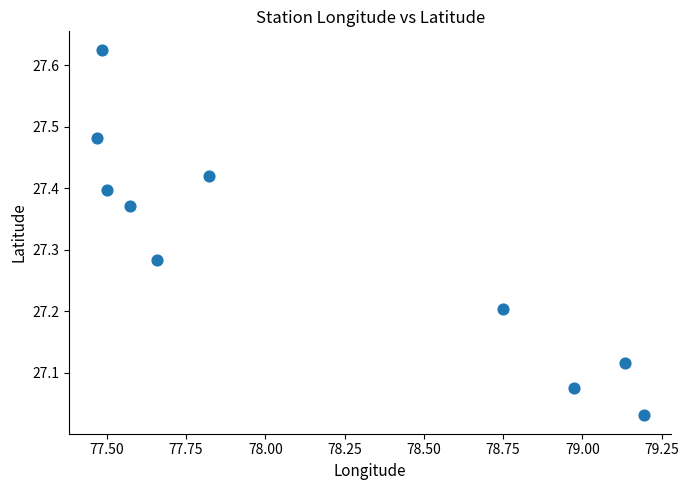

What is the range of Y values (max minus min)?

0.6